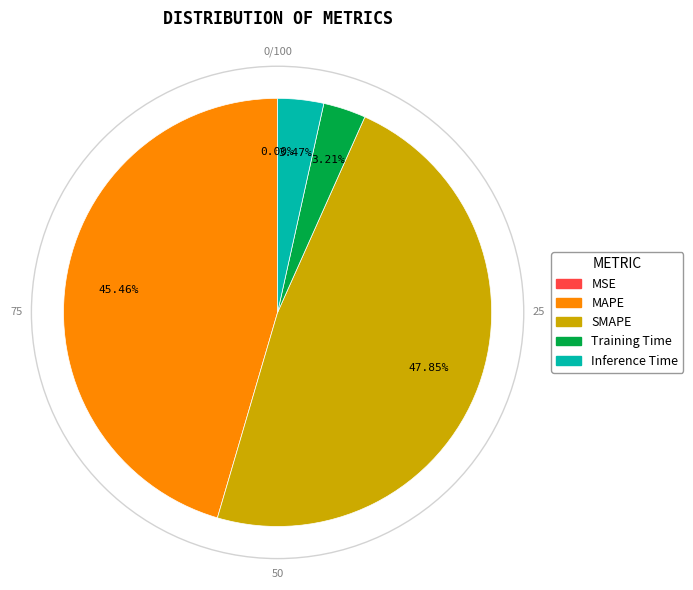

To the nearest percent, what is the difference between the largest and smallest slice percentages?

48%